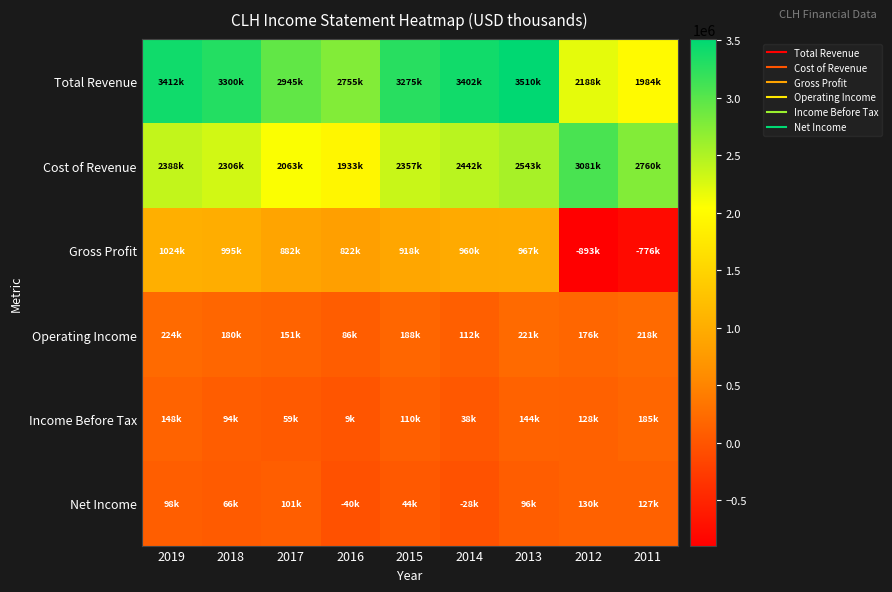

Which series has the largest total across all categories?

Total Revenue